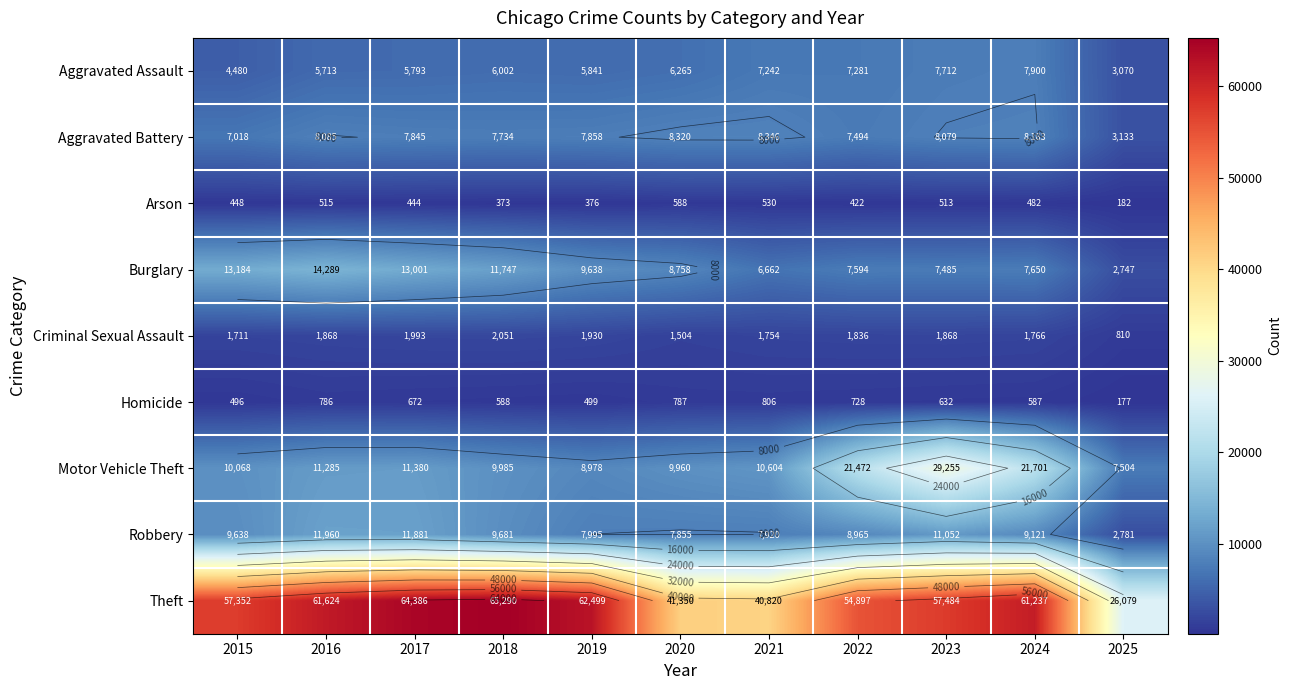

How many categories are shown in the chart?

11